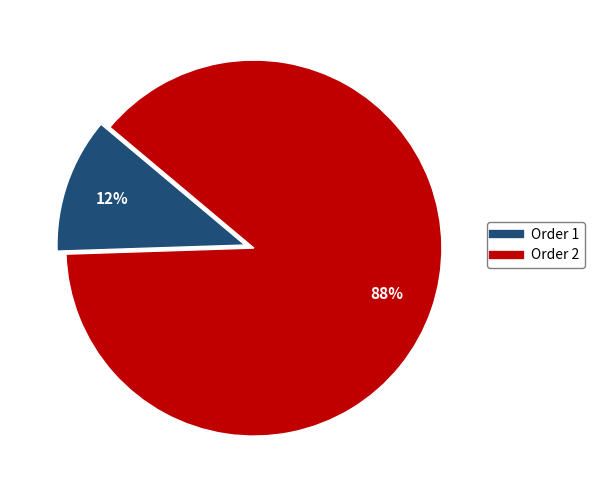

Which category has the smallest portion of the pie?

Order 1